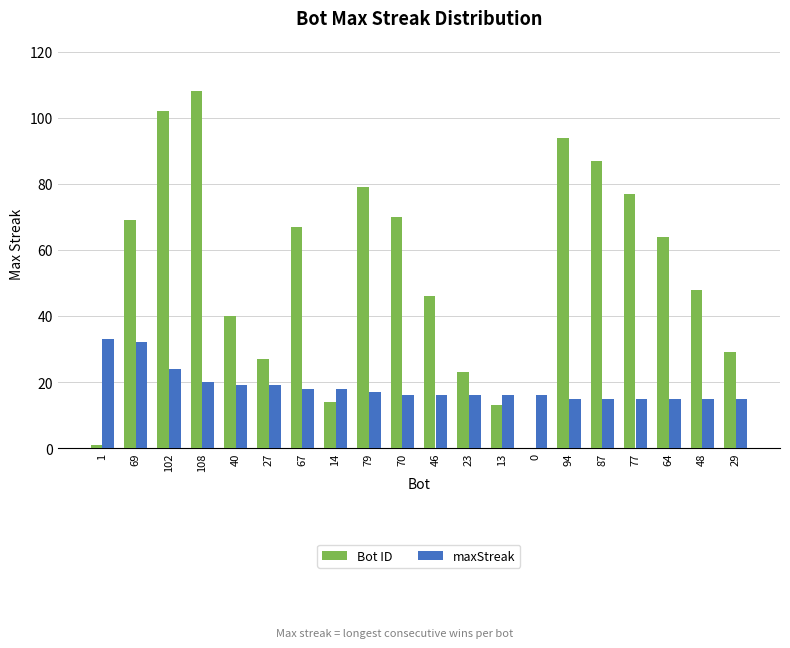

At which category is the sum across all series the highest?

108